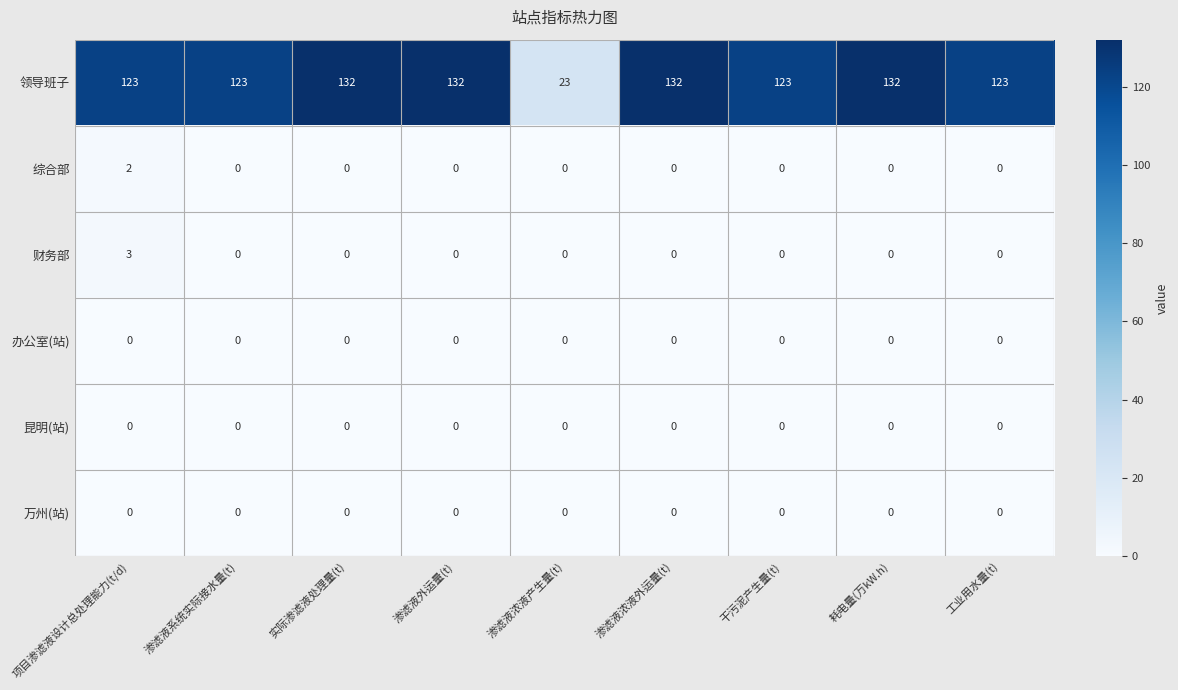

Is the value of 综合部 at 渗滤液浓液产生量(t) greater than the value of 领导班子 at 实际渗滤液处理量(t)?

No